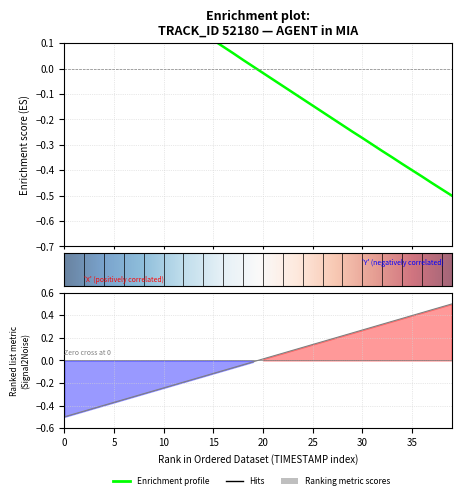

What is the value of the timestamp point at the 37th from the left?

0.4